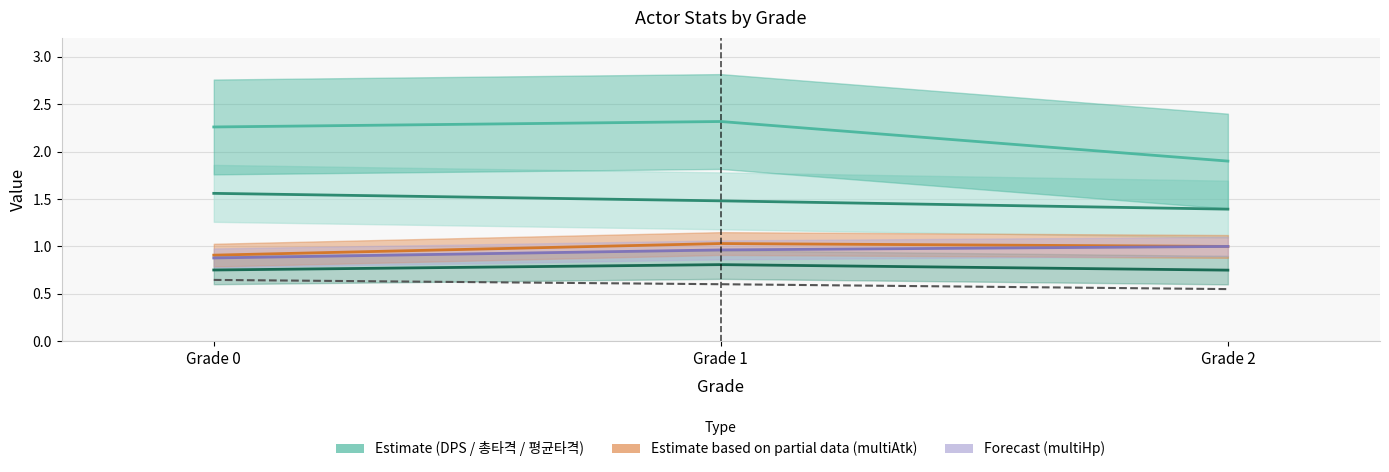

What is the difference between the multiHp|Float values at Grade 0 and Grade 1?

0.1